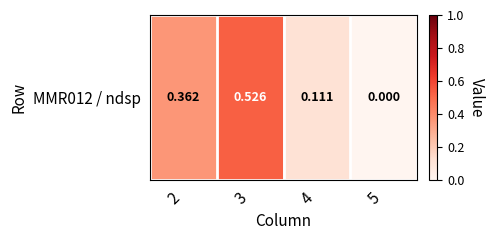

Reading left to right, what are all the values shown in this chart?

2=0.4	3=0.5	4=0.1	5=0.0